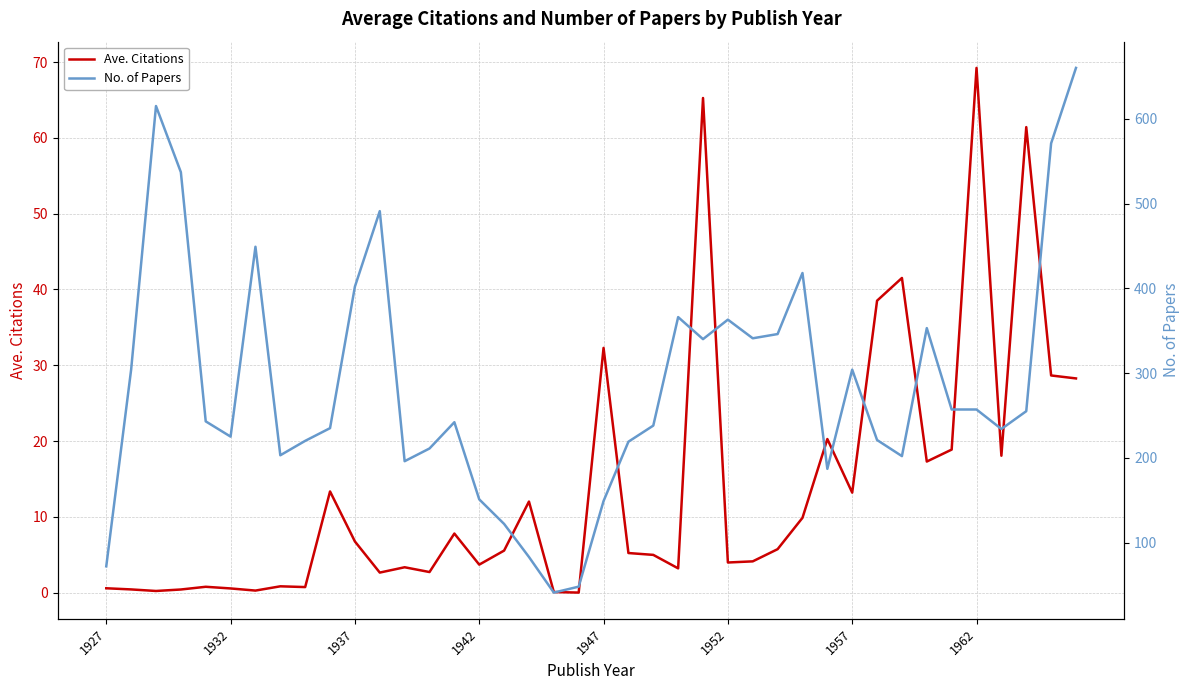

Where is Ave. Citations nearest to the value 34?

1947